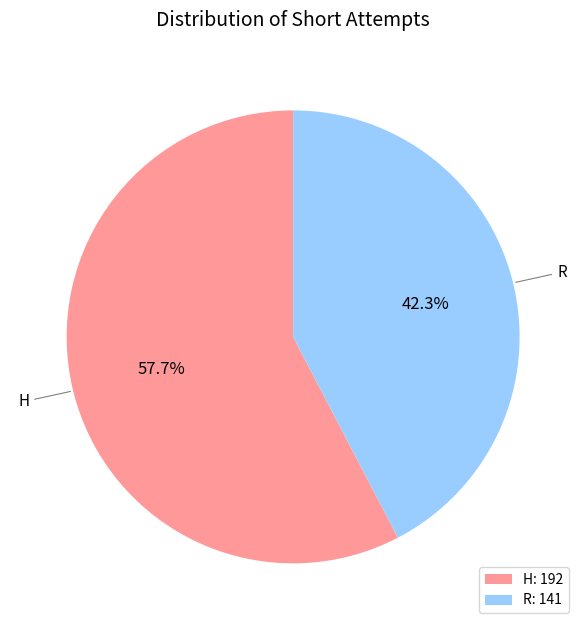

To the nearest percent, what is the difference between the largest and smallest slice percentages?

15%